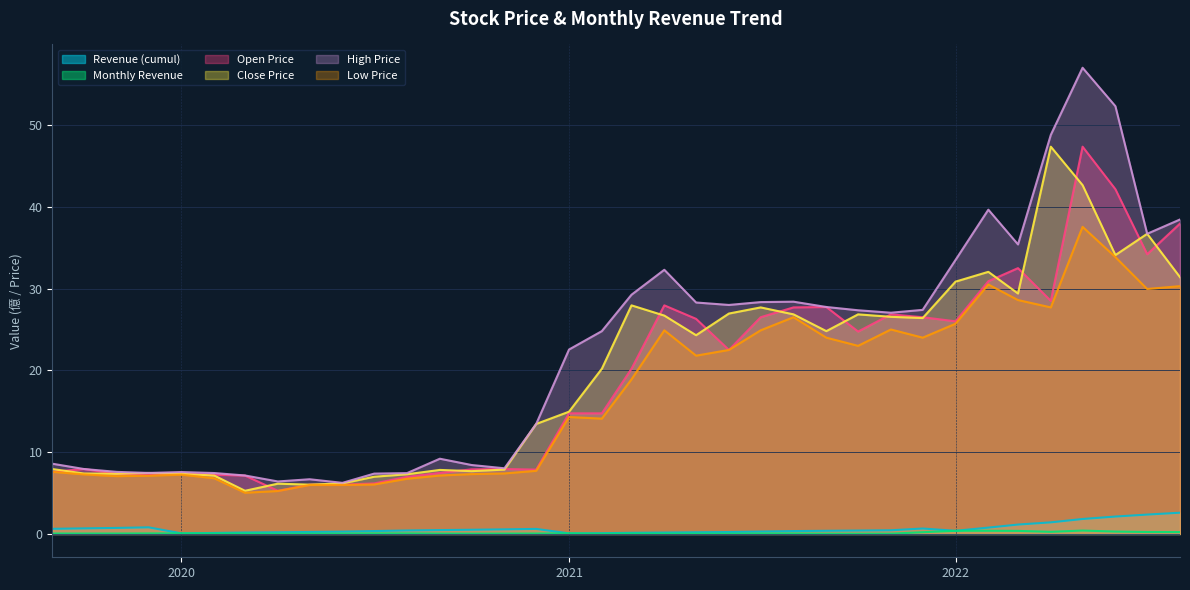

At which category does Open Price reach its first local valley?

2019-12-01